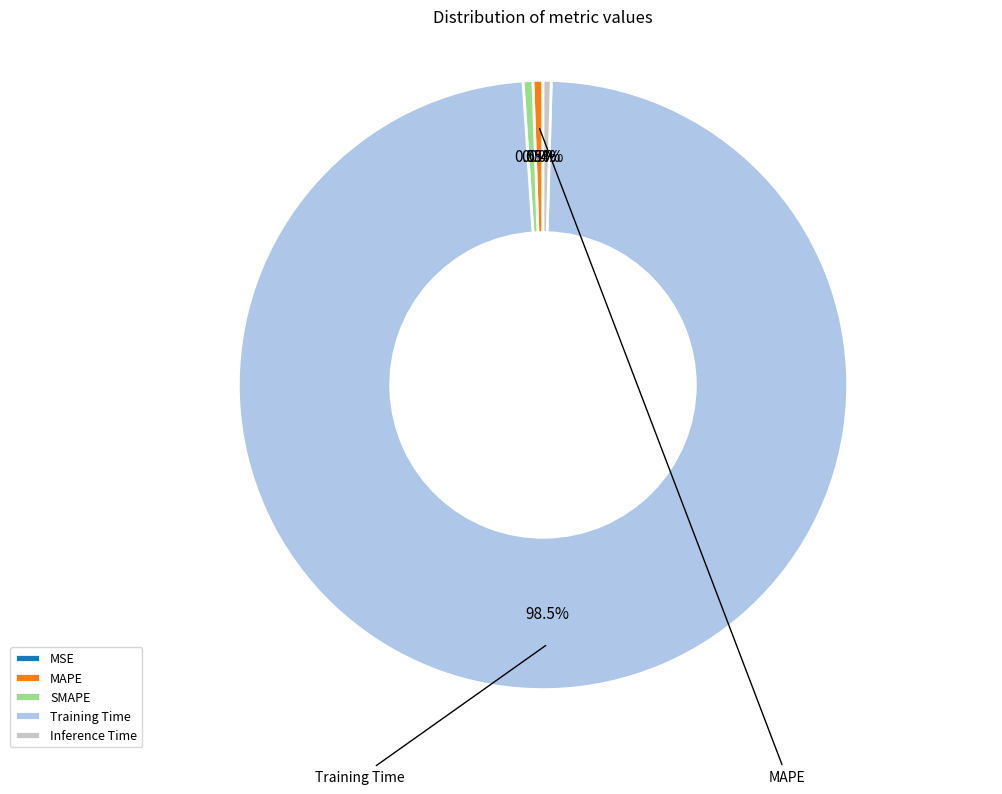

Is it true that MSE is 1% of the pie?

False